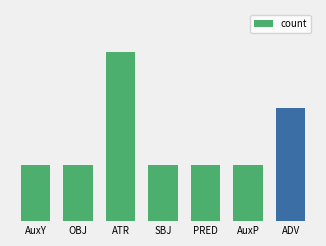

Which has a higher value, ADV or ATR?

ATR